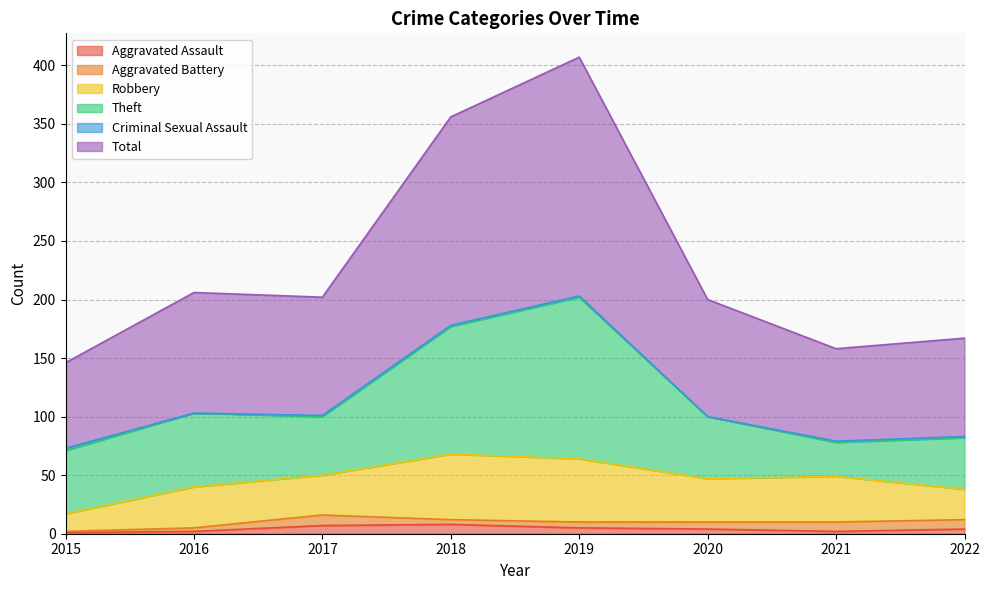

How many data points in Aggravated Battery are less than 6?

4